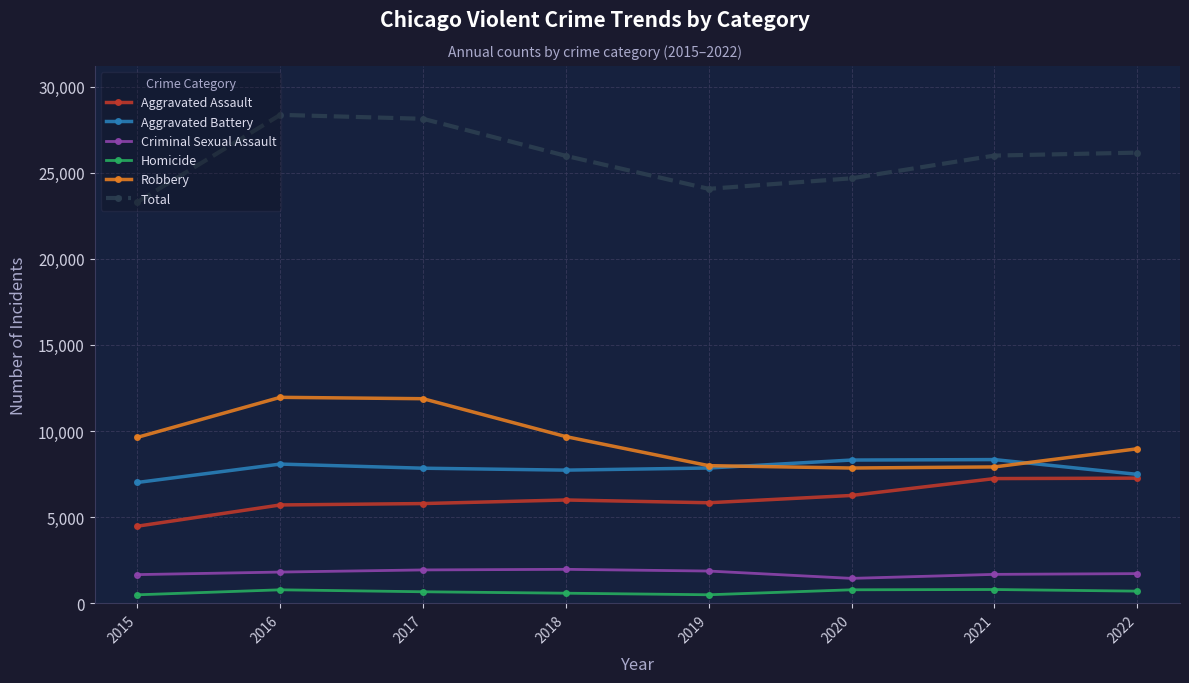

True or false: Robbery has more than 0 points higher than both neighbors.

True